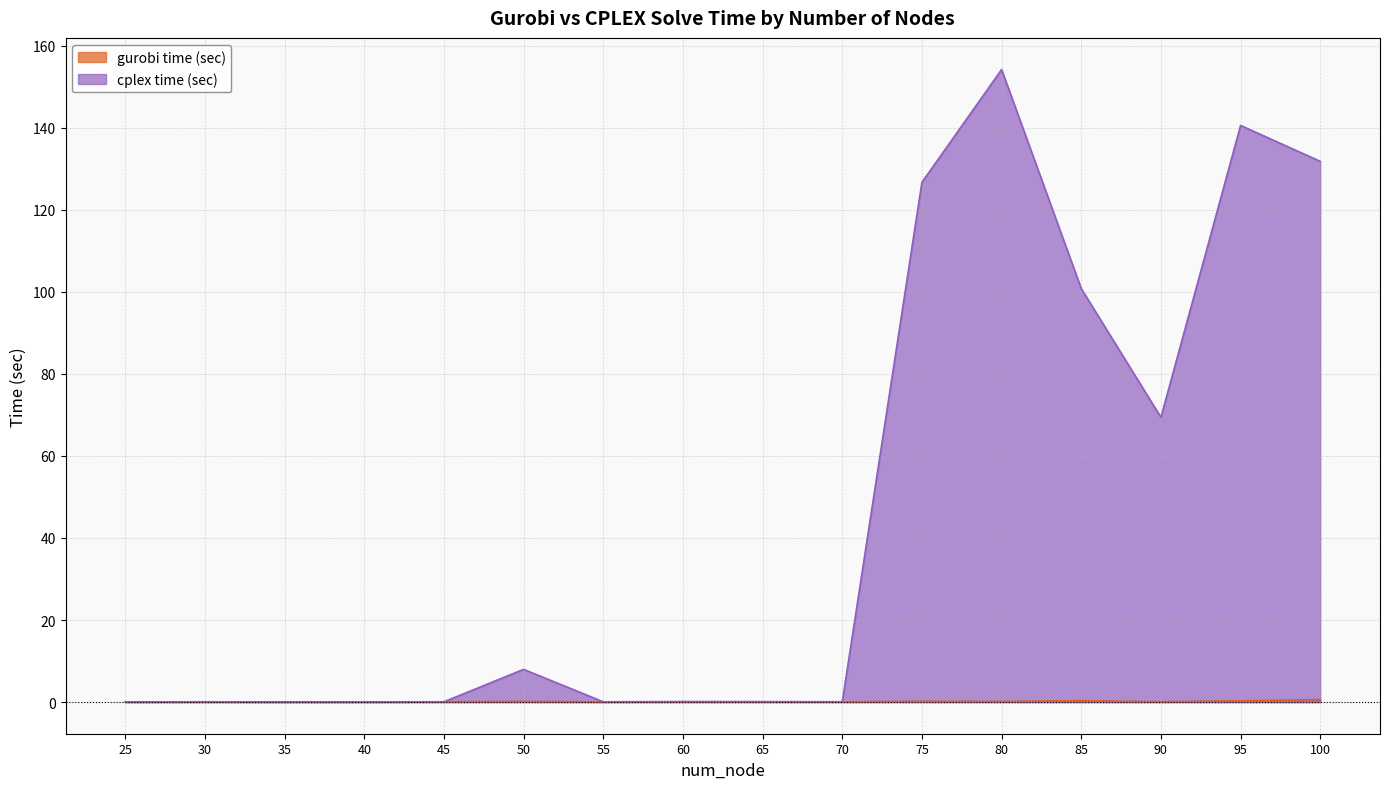

What is the difference between the second highest and minimum values in the gurobi time (sec) series?

0.3